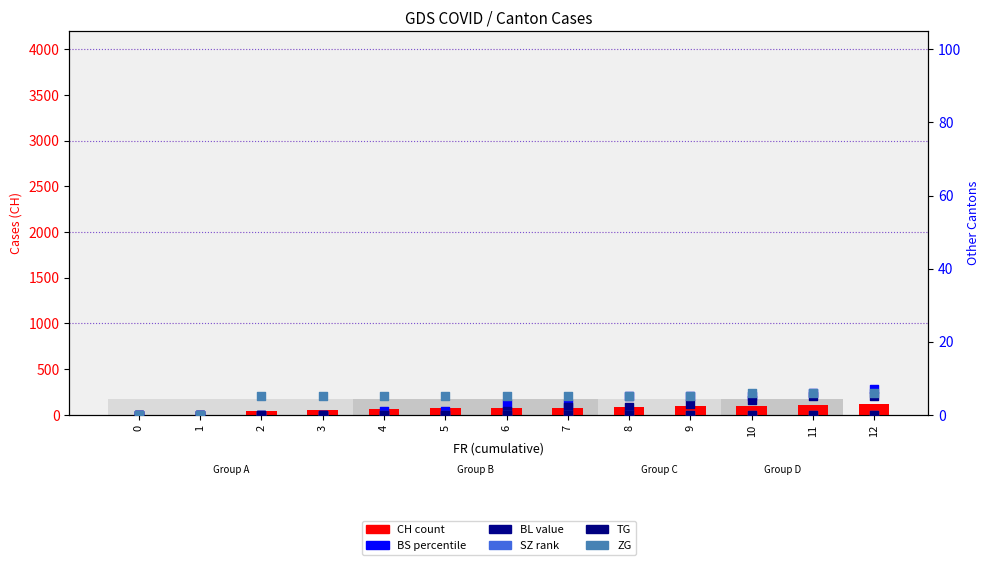

At how many categories does at least one series exceed 49?

10